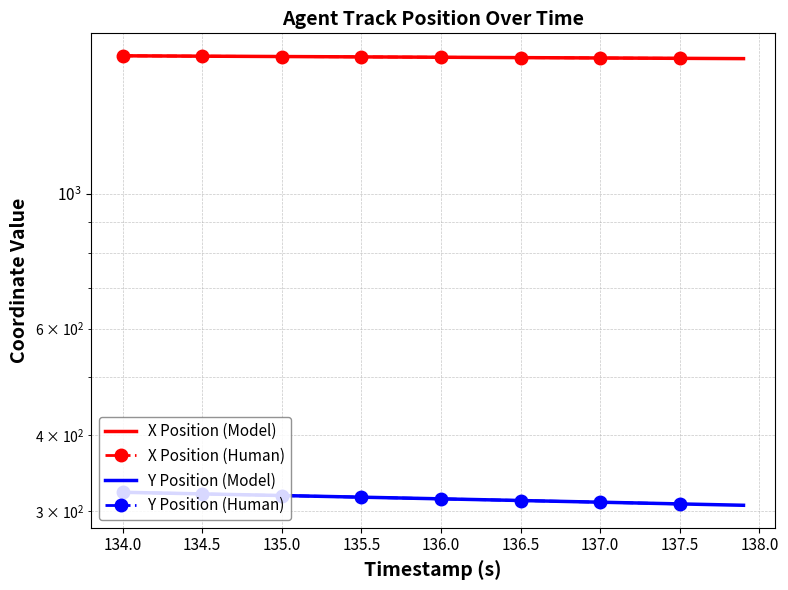

At which label is X closest to 1679?

136.1